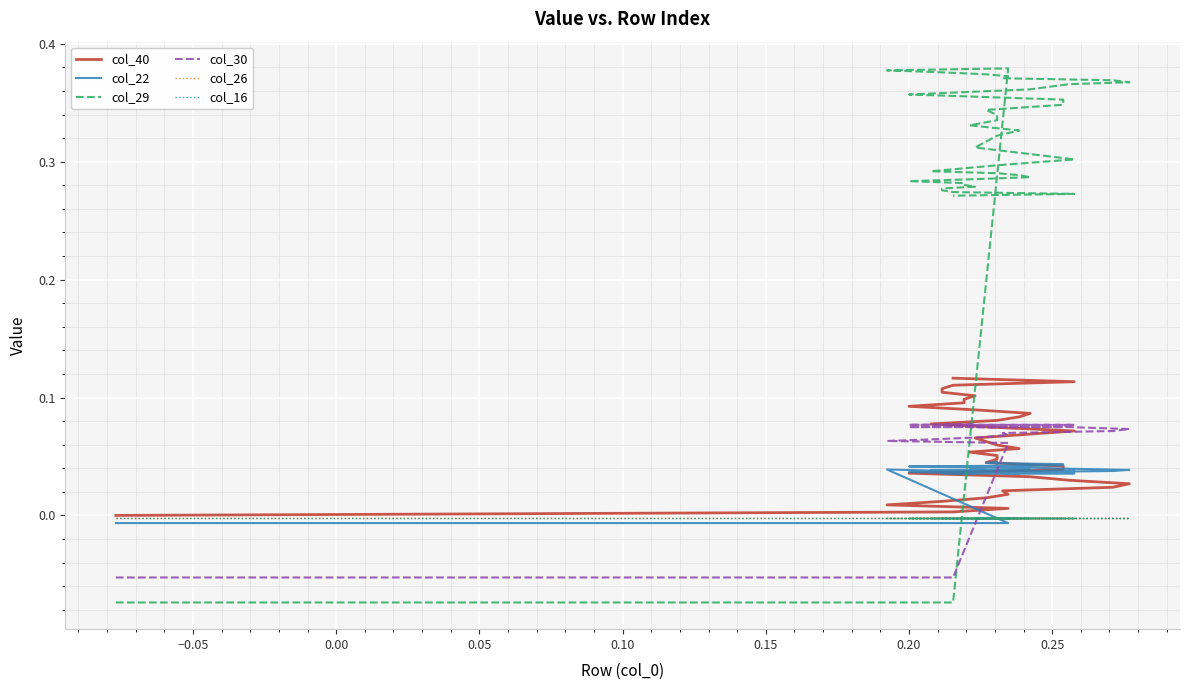

The col_16 series shows -0.0 at 26. True or false?

False